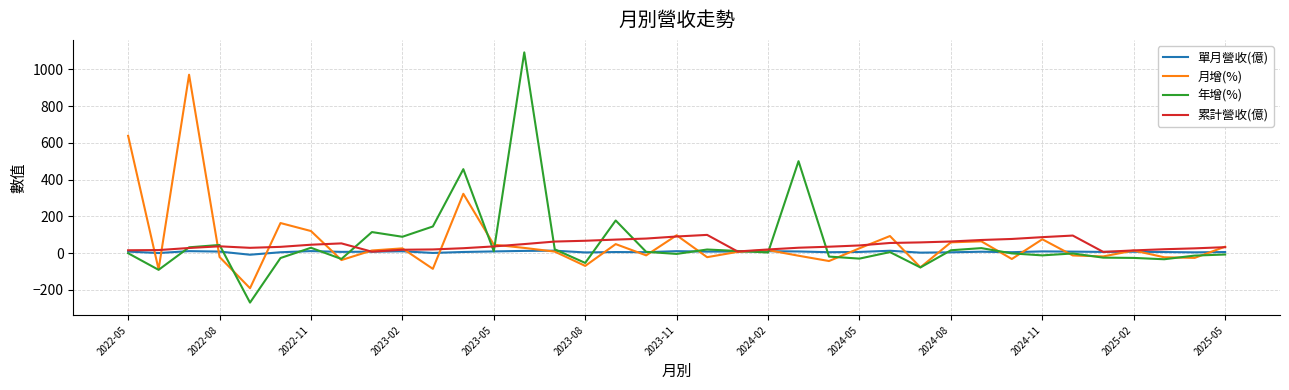

What is the maximum value shown in the chart?

1092.5